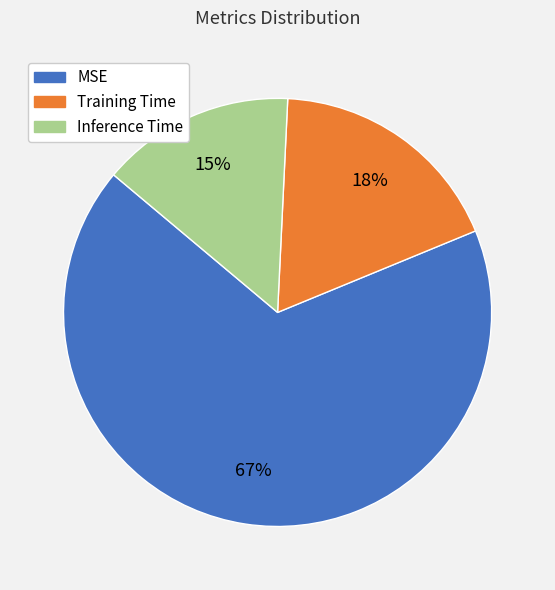

To the nearest percent, what is the average slice percentage?

33%